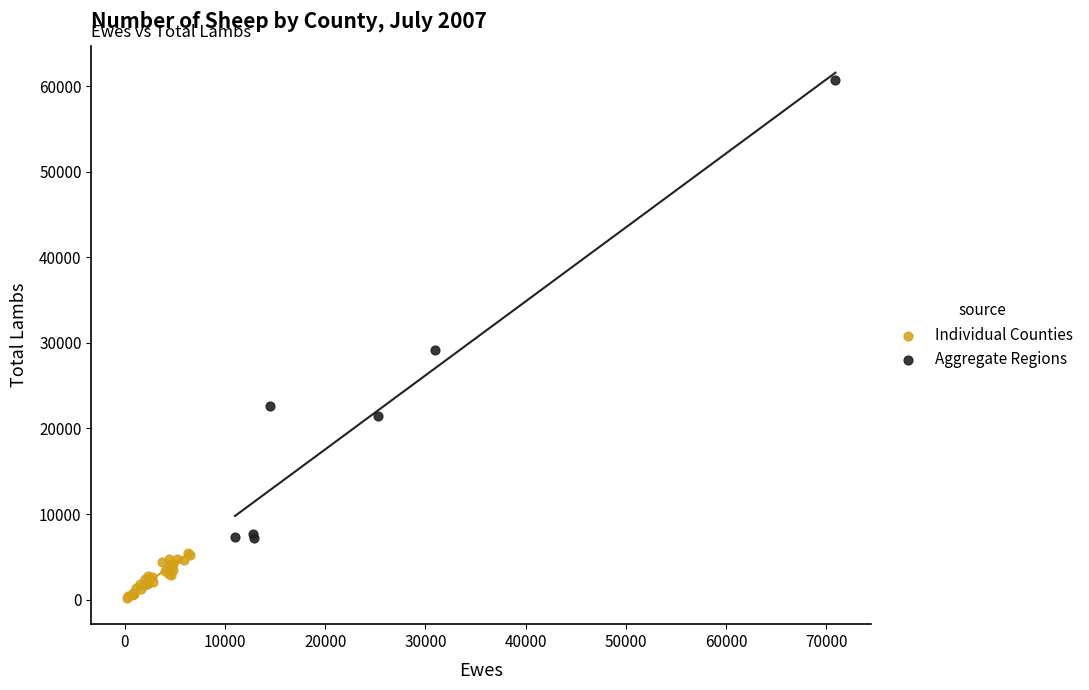

Which series has the widest spread of Y values?

Aggregate Regions